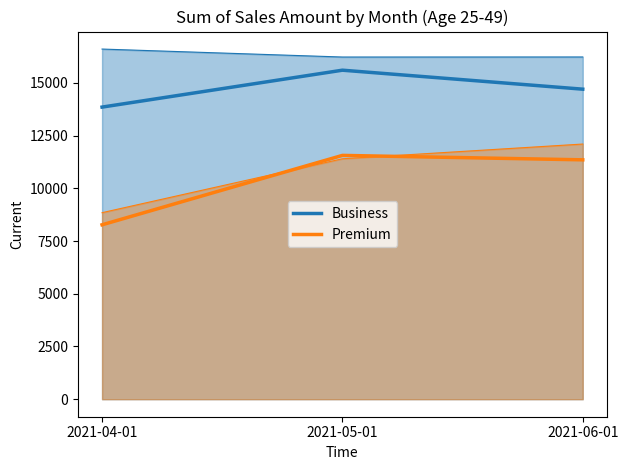

What is the label of the 2nd point from the right?

2021-05-01